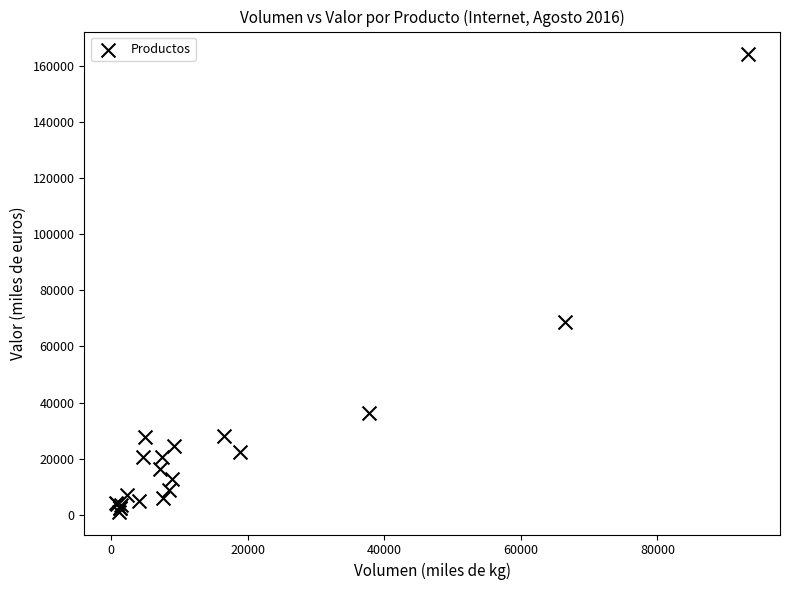

What Y value in the scatter plot is closest to 82607?

68675